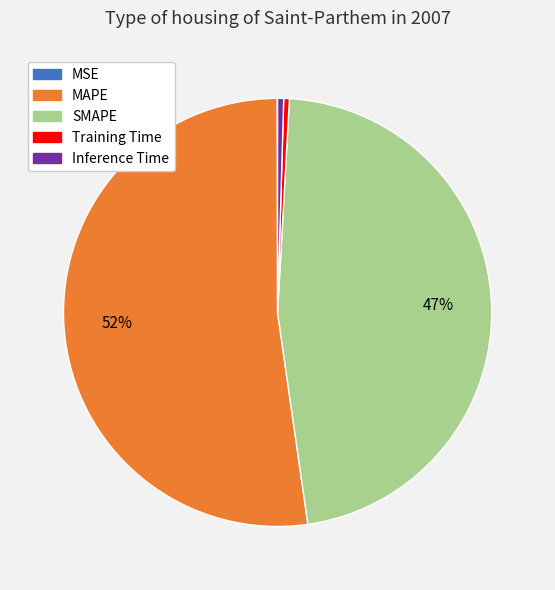

The MAPE slice represents 66% of the pie. True or false?

False